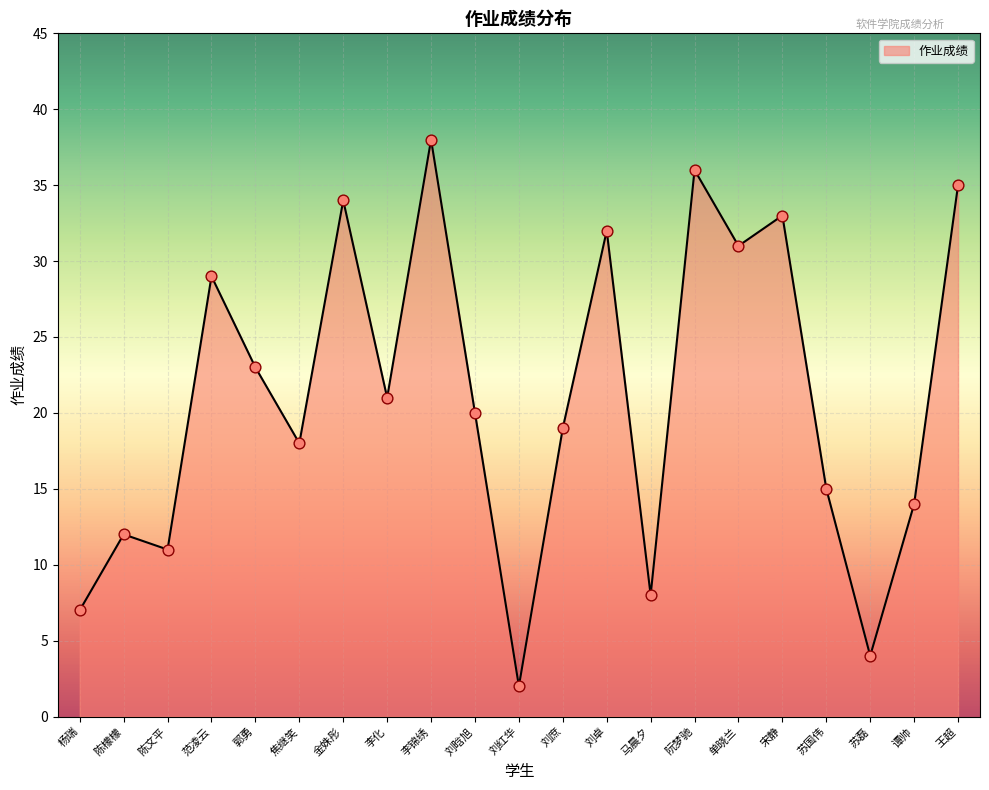

What is the change in value from 杨瑞 to 苏国伟?

+8